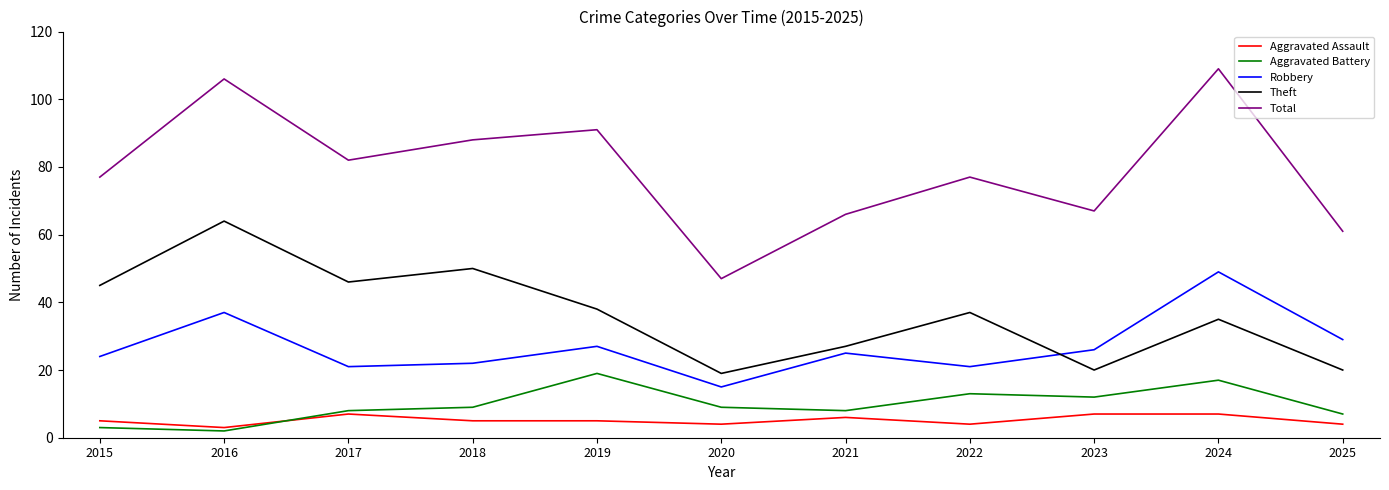

Does the chart display data point markers on the line(s)?

No